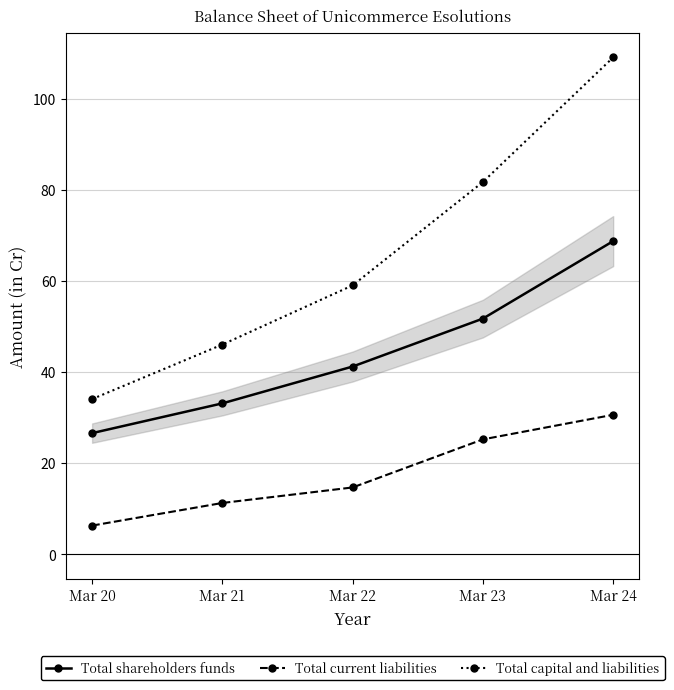

Is it true that Total current liabilities equals 2.6 at Mar 21?

False